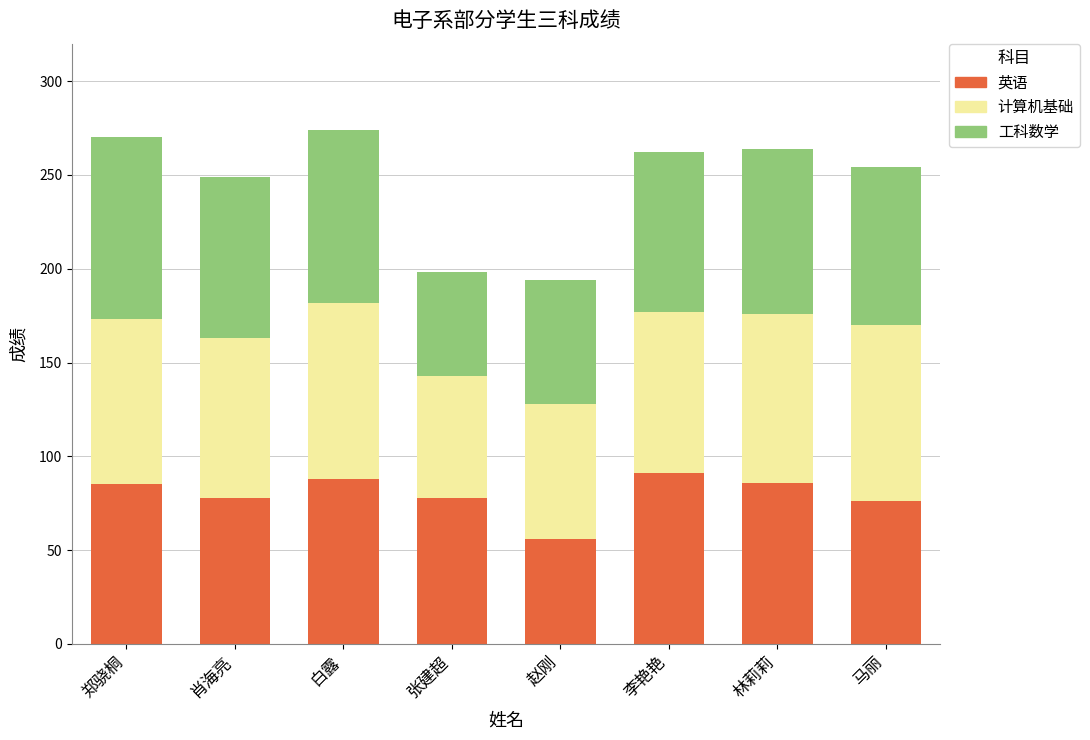

What is the total value across all series at 张建超?

198